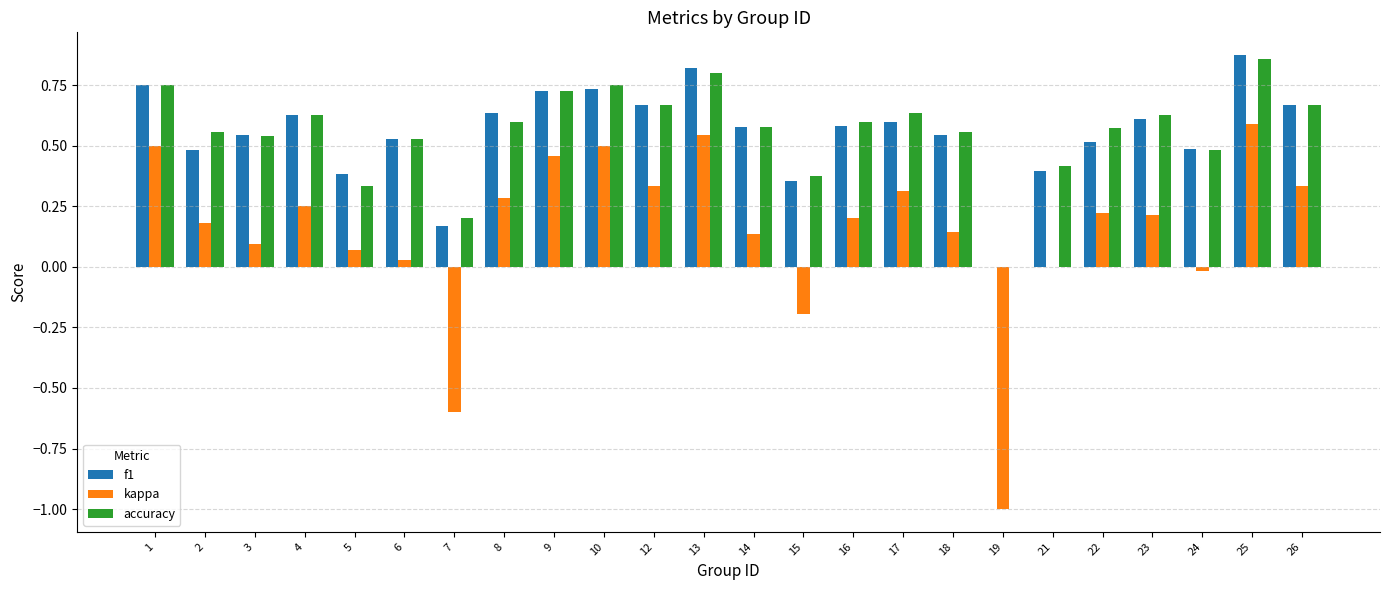

Count the number of categories in the chart.

24